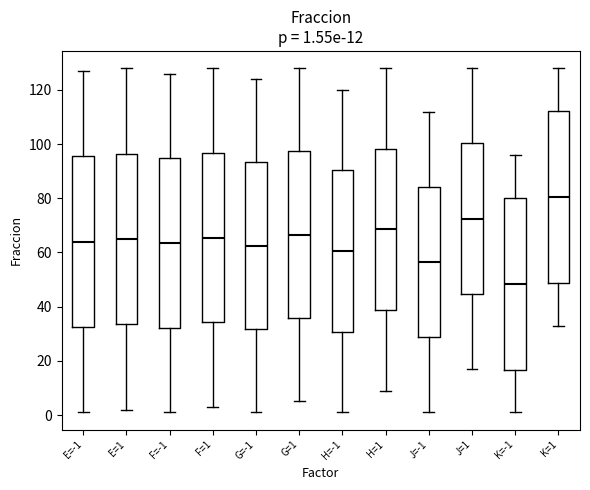

Which box's median line is the lowest?

K=-1